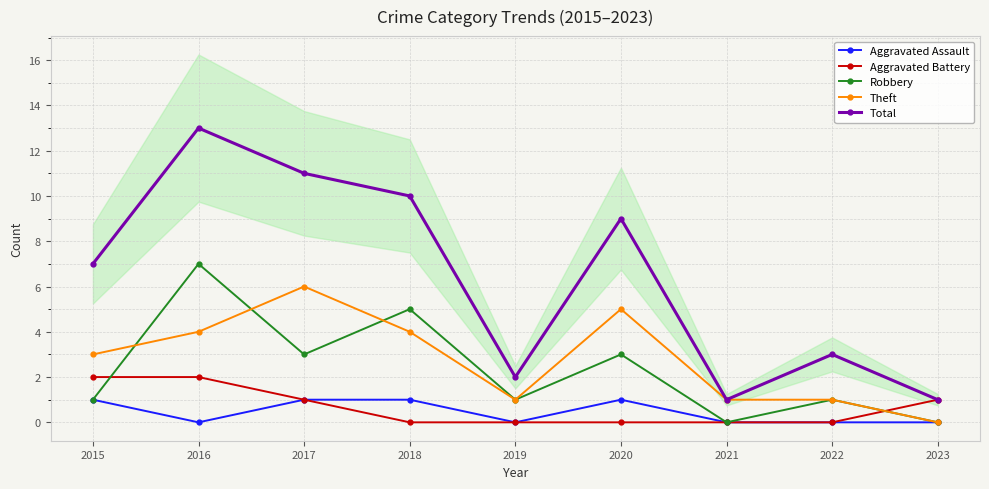

Which series changed the most between 2017 and 2019?

Total